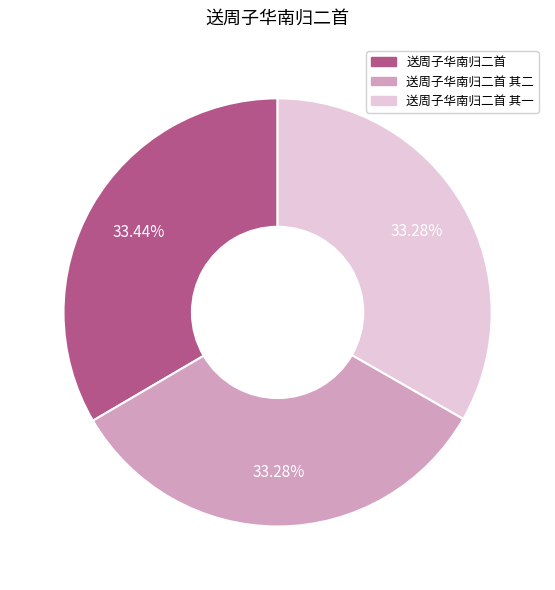

Does any single category account for the majority?

No